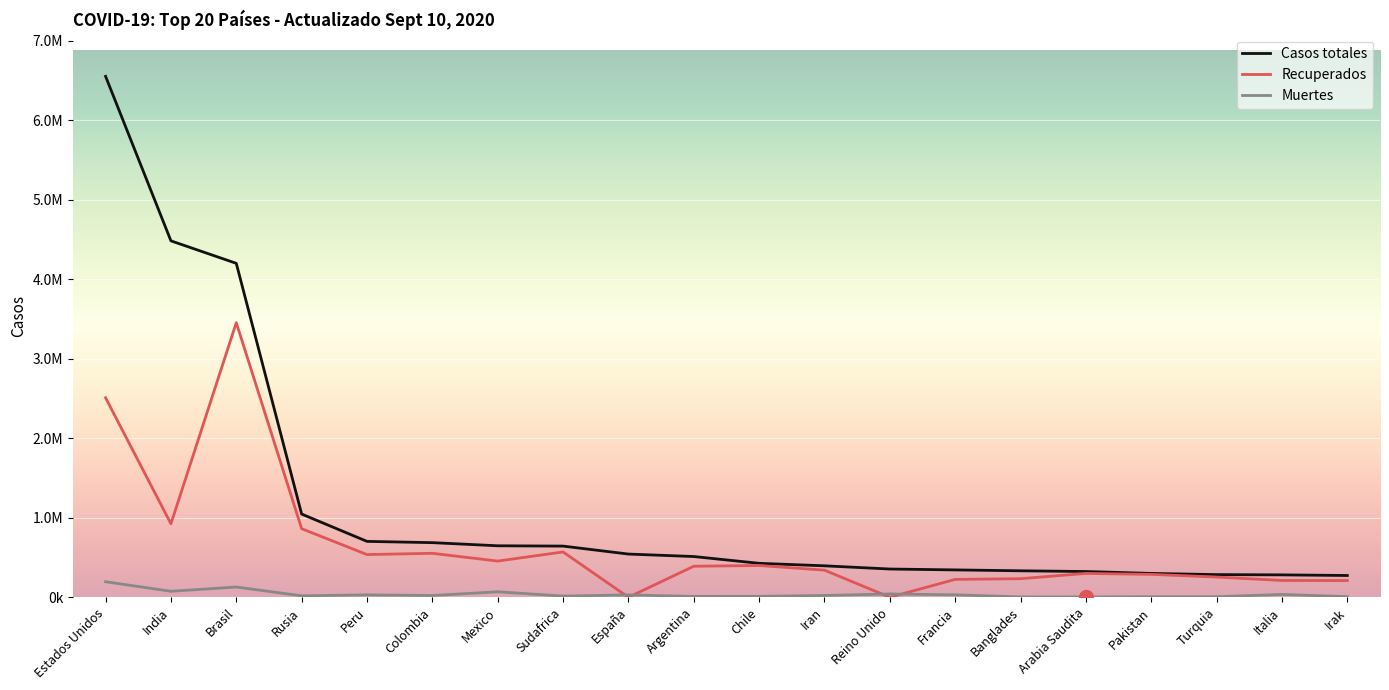

Which series has the largest total across all categories?

Casos totales